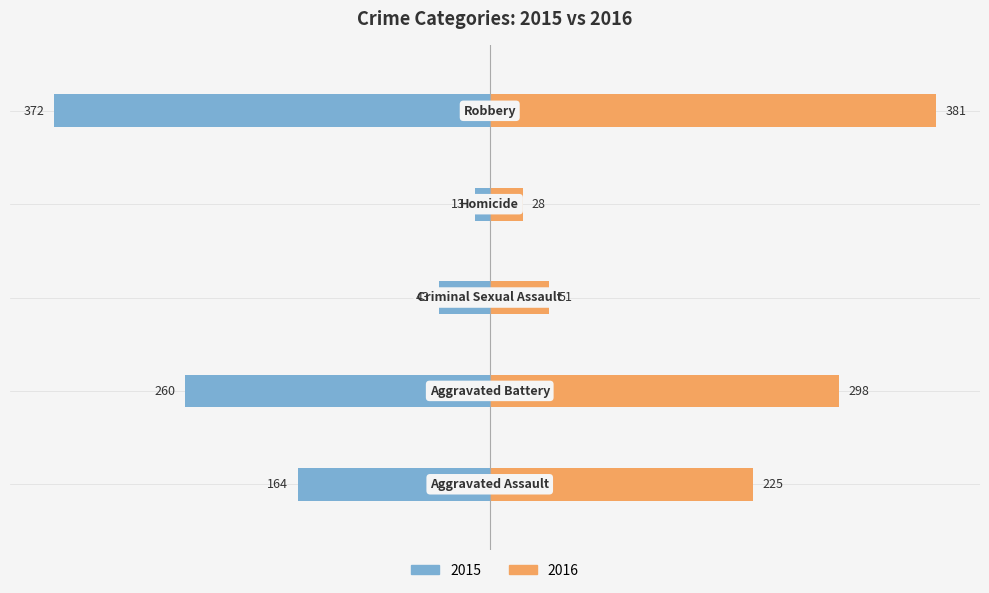

The value of 2016 at Homicide is 28. True or false?

True